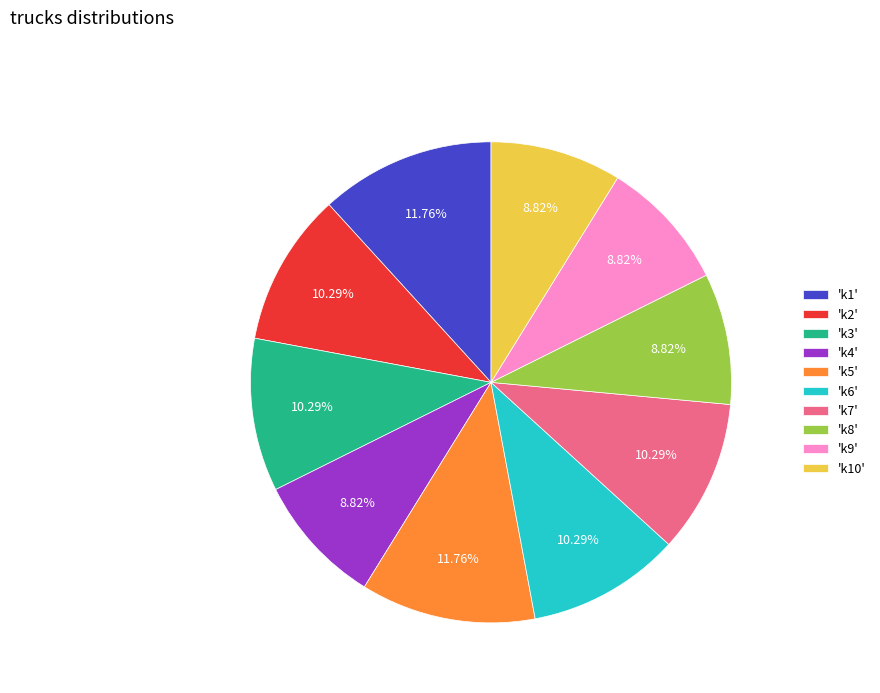

Count the number of slices in the pie.

10